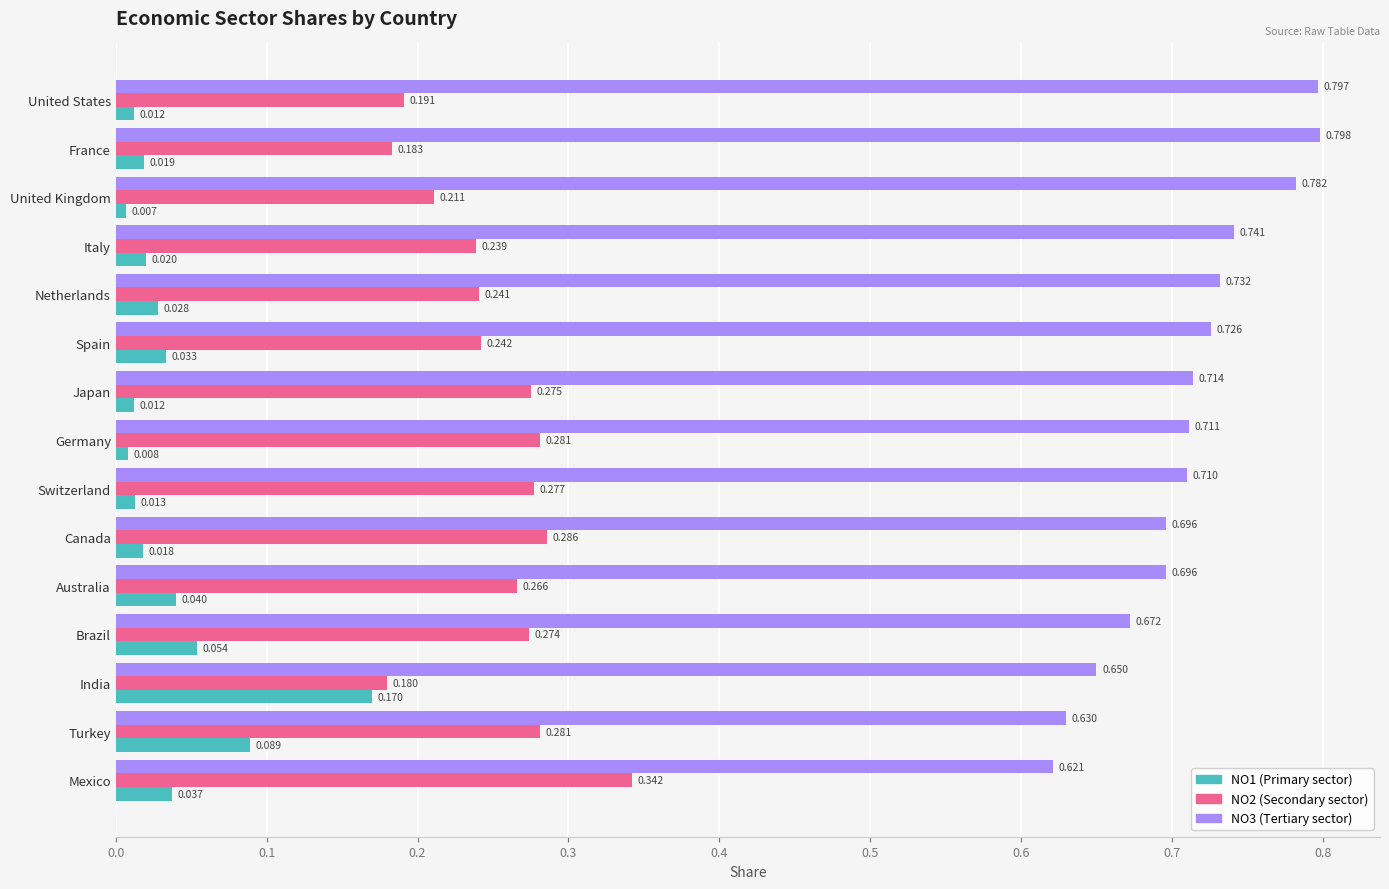

At which category is the sum across all series the highest?

Australia